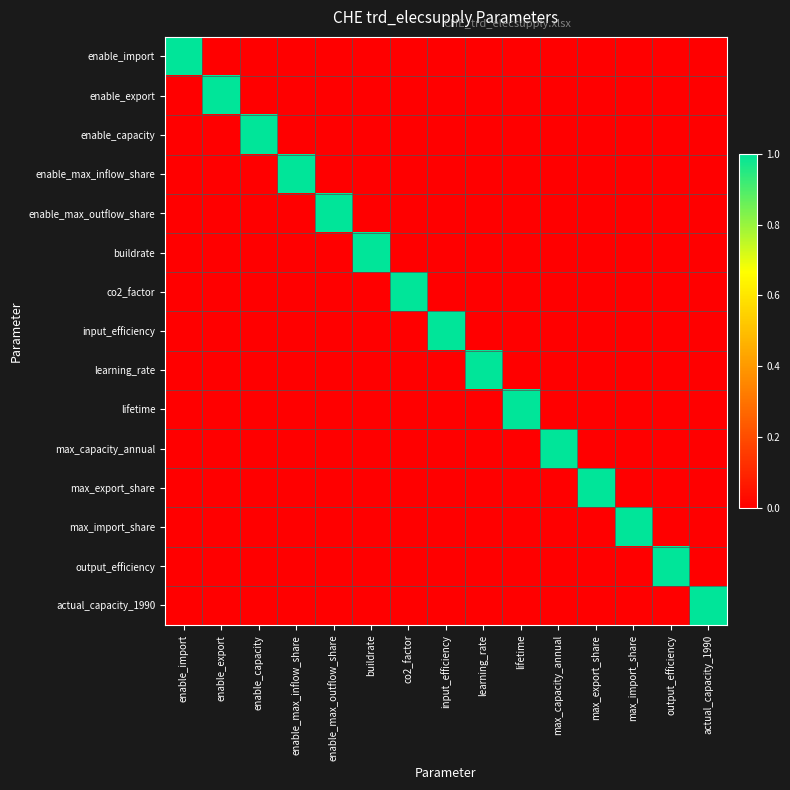

Reading right to left, what are all the values shown in this chart?

enable_import: actual_capacity_1990=0	output_efficiency=0	max_import_share=0	max_export_share=0	max_capacity_annual=0	lifetime=0	learning_rate=0	input_efficiency=0	co2_factor=0	buildrate=0	enable_max_outflow_share=0	enable_max_inflow_share=0	enable_capacity=0	enable_export=0	enable_import=1
enable_export: actual_capacity_1990=0	output_efficiency=0	max_import_share=0	max_export_share=0	max_capacity_annual=0	lifetime=0	learning_rate=0	input_efficiency=0	co2_factor=0	buildrate=0	enable_max_outflow_share=0	enable_max_inflow_share=0	enable_capacity=0	enable_export=1	enable_import=0
enable_capacity: actual_capacity_1990=0	output_efficiency=0	max_import_share=0	max_export_share=0	max_capacity_annual=0	lifetime=0	learning_rate=0	input_efficiency=0	co2_factor=0	buildrate=0	enable_max_outflow_share=0	enable_max_inflow_share=0	enable_capacity=1	enable_export=0	enable_import=0
enable_max_inflow_share: actual_capacity_1990=0	output_efficiency=0	max_import_share=0	max_export_share=0	max_capacity_annual=0	lifetime=0	learning_rate=0	input_efficiency=0	co2_factor=0	buildrate=0	enable_max_outflow_share=0	enable_max_inflow_share=1	enable_capacity=0	enable_export=0	enable_import=0
enable_max_outflow_share: actual_capacity_1990=0	output_efficiency=0	max_import_share=0	max_export_share=0	max_capacity_annual=0	lifetime=0	learning_rate=0	input_efficiency=0	co2_factor=0	buildrate=0	enable_max_outflow_share=1	enable_max_inflow_share=0	enable_capacity=0	enable_export=0	enable_import=0
buildrate: actual_capacity_1990=0	output_efficiency=0	max_import_share=0	max_export_share=0	max_capacity_annual=0	lifetime=0	learning_rate=0	input_efficiency=0	co2_factor=0	buildrate=1	enable_max_outflow_share=0	enable_max_inflow_share=0	enable_capacity=0	enable_export=0	enable_import=0
co2_factor: actual_capacity_1990=0	output_efficiency=0	max_import_share=0	max_export_share=0	max_capacity_annual=0	lifetime=0	learning_rate=0	input_efficiency=0	co2_factor=1	buildrate=0	enable_max_outflow_share=0	enable_max_inflow_share=0	enable_capacity=0	enable_export=0	enable_import=0
input_efficiency: actual_capacity_1990=0	output_efficiency=0	max_import_share=0	max_export_share=0	max_capacity_annual=0	lifetime=0	learning_rate=0	input_efficiency=1	co2_factor=0	buildrate=0	enable_max_outflow_share=0	enable_max_inflow_share=0	enable_capacity=0	enable_export=0	enable_import=0
learning_rate: actual_capacity_1990=0	output_efficiency=0	max_import_share=0	max_export_share=0	max_capacity_annual=0	lifetime=0	learning_rate=1	input_efficiency=0	co2_factor=0	buildrate=0	enable_max_outflow_share=0	enable_max_inflow_share=0	enable_capacity=0	enable_export=0	enable_import=0
lifetime: actual_capacity_1990=0	output_efficiency=0	max_import_share=0	max_export_share=0	max_capacity_annual=0	lifetime=1	learning_rate=0	input_efficiency=0	co2_factor=0	buildrate=0	enable_max_outflow_share=0	enable_max_inflow_share=0	enable_capacity=0	enable_export=0	enable_import=0
max_capacity_annual: actual_capacity_1990=0	output_efficiency=0	max_import_share=0	max_export_share=0	max_capacity_annual=1	lifetime=0	learning_rate=0	input_efficiency=0	co2_factor=0	buildrate=0	enable_max_outflow_share=0	enable_max_inflow_share=0	enable_capacity=0	enable_export=0	enable_import=0
max_export_share: actual_capacity_1990=0	output_efficiency=0	max_import_share=0	max_export_share=1	max_capacity_annual=0	lifetime=0	learning_rate=0	input_efficiency=0	co2_factor=0	buildrate=0	enable_max_outflow_share=0	enable_max_inflow_share=0	enable_capacity=0	enable_export=0	enable_import=0
max_import_share: actual_capacity_1990=0	output_efficiency=0	max_import_share=1	max_export_share=0	max_capacity_annual=0	lifetime=0	learning_rate=0	input_efficiency=0	co2_factor=0	buildrate=0	enable_max_outflow_share=0	enable_max_inflow_share=0	enable_capacity=0	enable_export=0	enable_import=0
output_efficiency: actual_capacity_1990=0	output_efficiency=1	max_import_share=0	max_export_share=0	max_capacity_annual=0	lifetime=0	learning_rate=0	input_efficiency=0	co2_factor=0	buildrate=0	enable_max_outflow_share=0	enable_max_inflow_share=0	enable_capacity=0	enable_export=0	enable_import=0
actual_capacity_1990: actual_capacity_1990=1	output_efficiency=0	max_import_share=0	max_export_share=0	max_capacity_annual=0	lifetime=0	learning_rate=0	input_efficiency=0	co2_factor=0	buildrate=0	enable_max_outflow_share=0	enable_max_inflow_share=0	enable_capacity=0	enable_export=0	enable_import=0